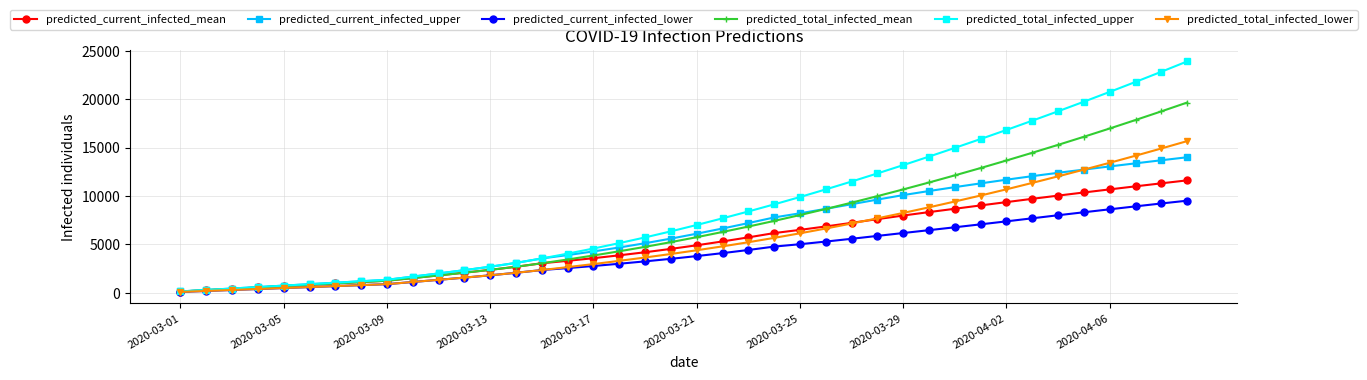

What are all the series names shown in the legend?

predicted_current_infected_mean, predicted_current_infected_upper, predicted_current_infected_lower, predicted_total_infected_mean, predicted_total_infected_upper, predicted_total_infected_lower